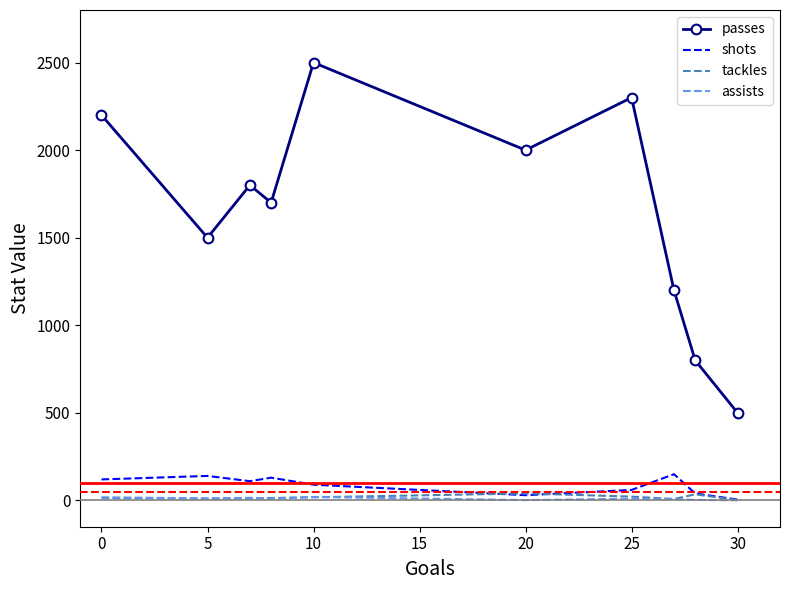

Which series has the largest total across all categories?

passes